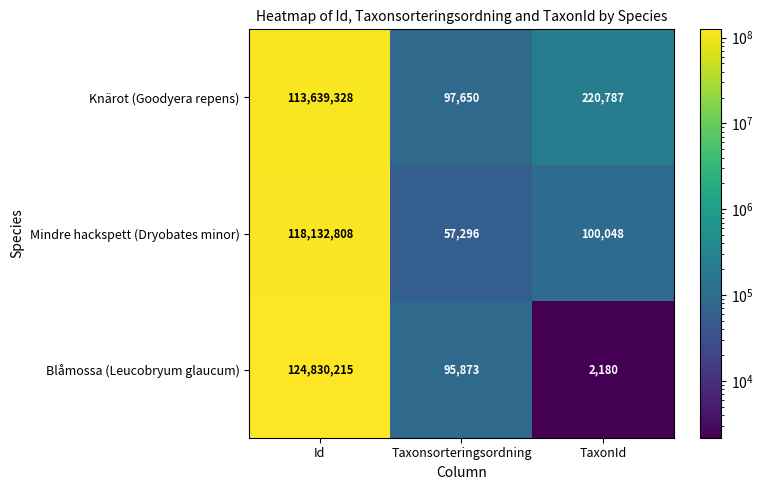

Rank the series by their average value, from lowest to highest.

Knärot (Goodyera repens), Mindre hackspett (Dryobates minor), Blåmossa (Leucobryum glaucum)